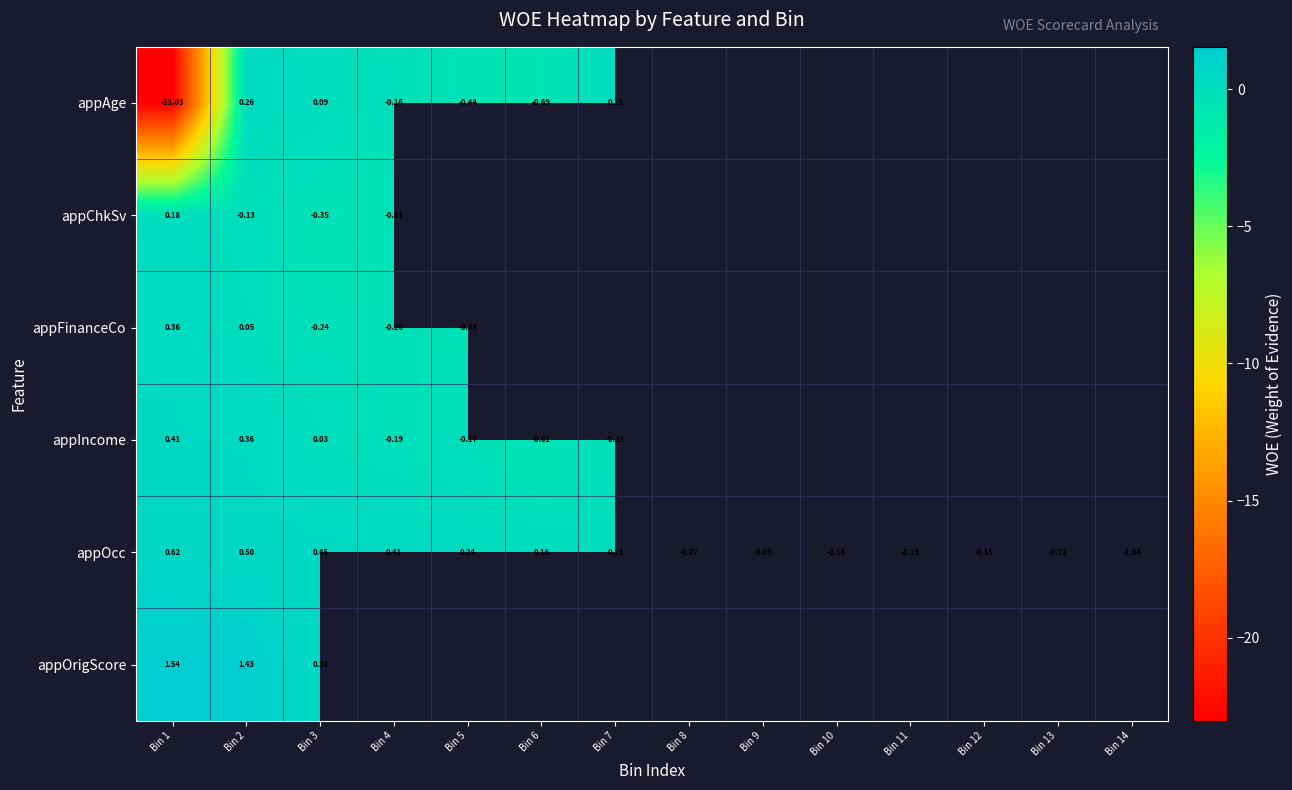

Which has a higher value, Bin 13 or Bin 8?

Bin 8